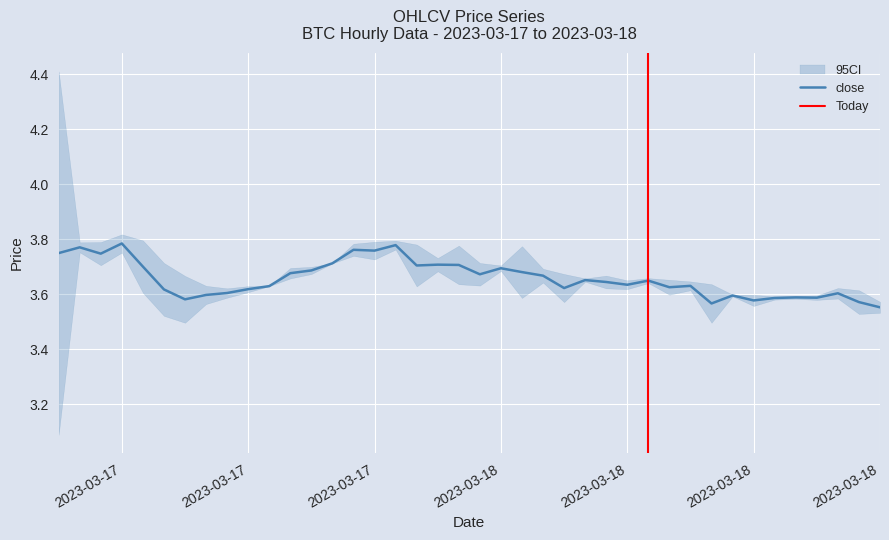

The value at 2023-03-18 is 3.6. True or false?

True